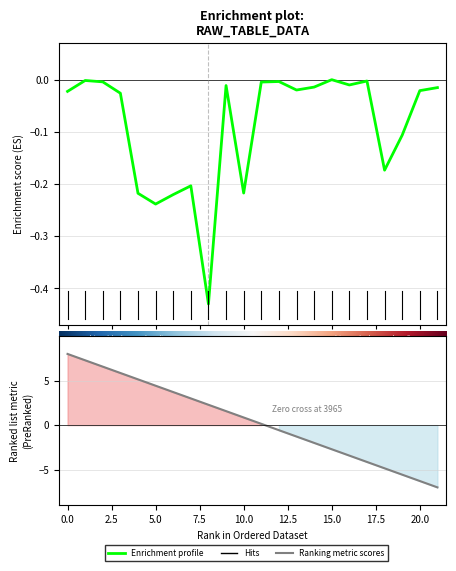

How many interior local valleys (lower than both neighbors) does the data have?

6